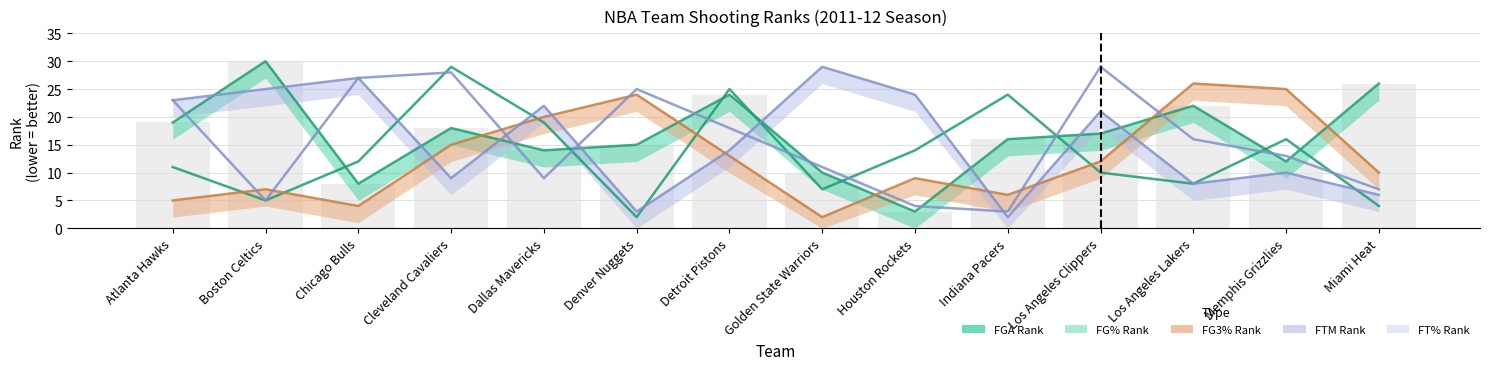

What is the label of the 4th bar from the left?

Cleveland Cavaliers